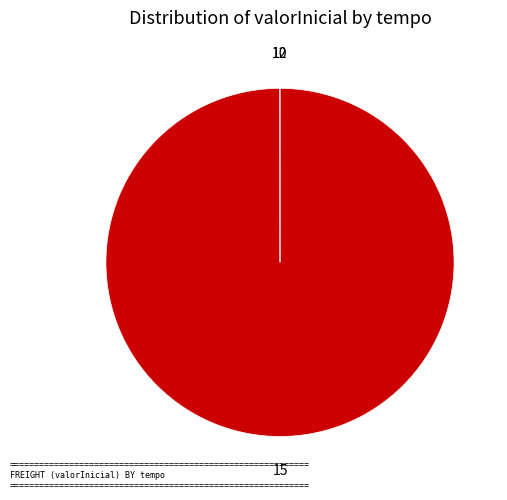

Is there a majority slice in this chart?

Yes